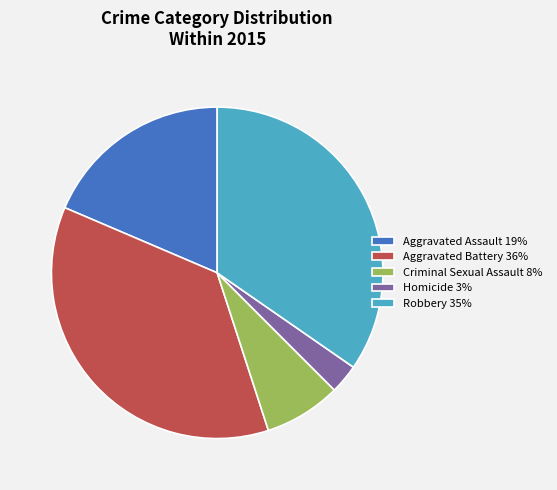

Is the sum of Criminal Sexual Assault 8% and Homicide 3% greater than half?

No